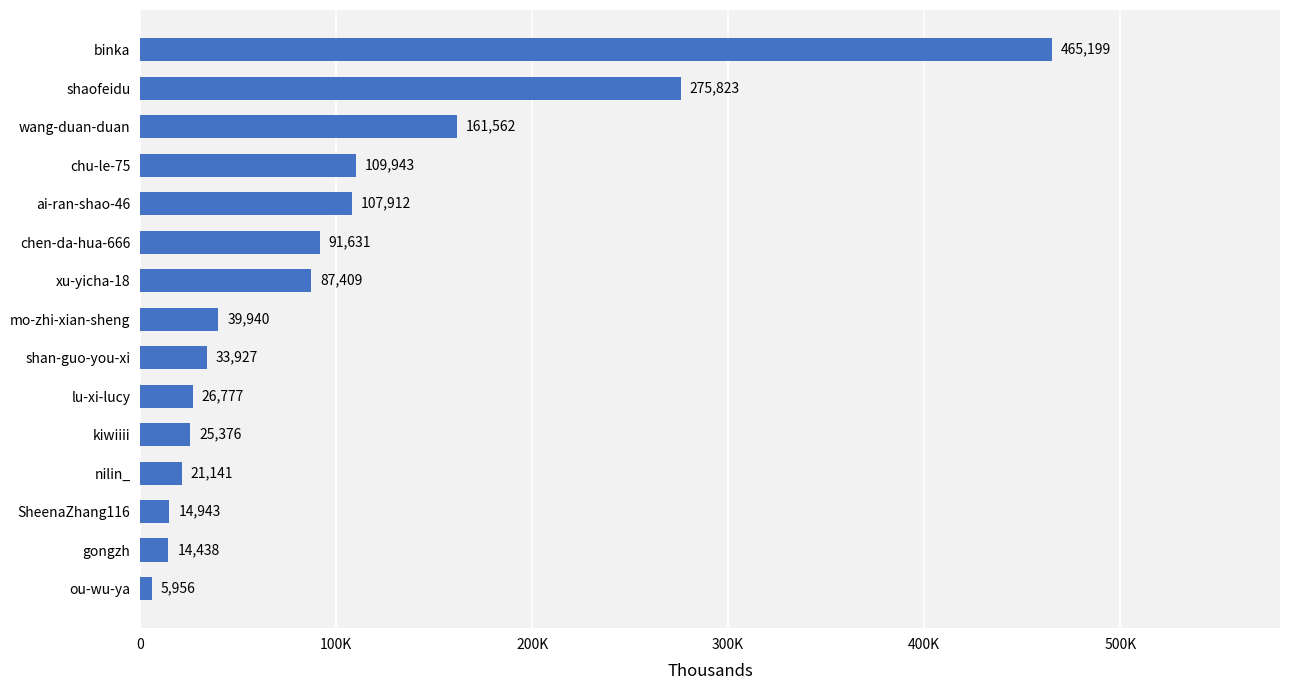

Are the bars horizontal?

Yes